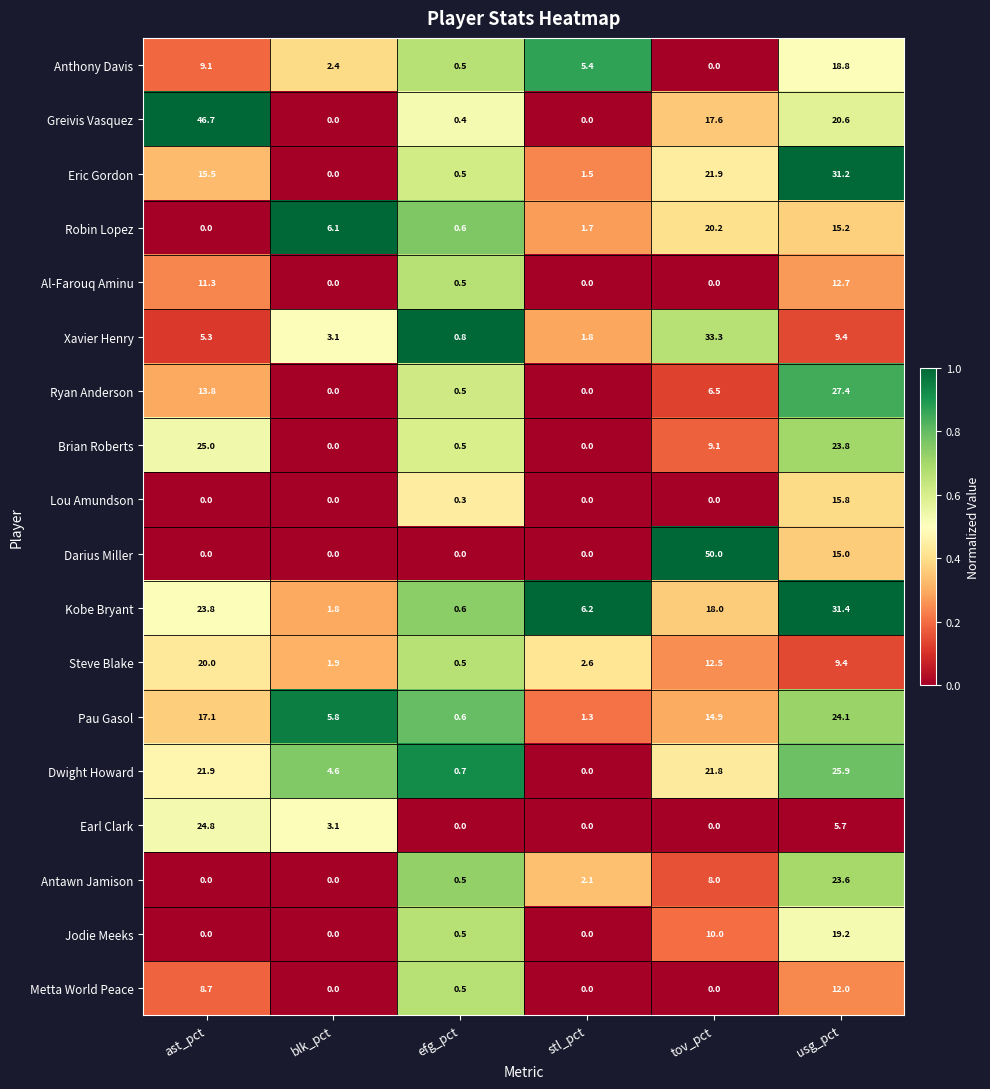

What is the maximum value for Jodie Meeks?

19.2